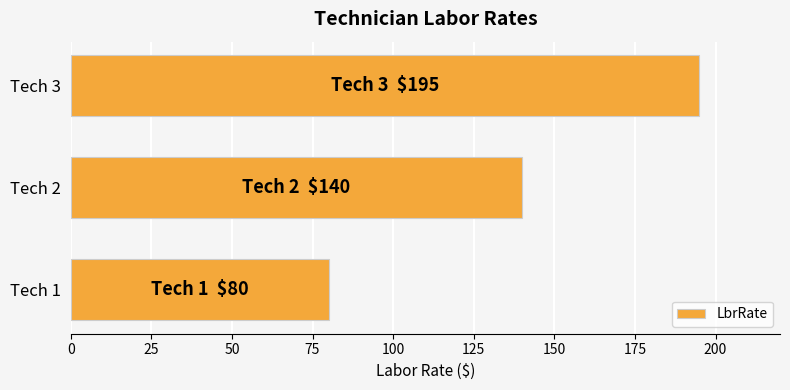

Which has a higher value, Tech 1 or Tech 3?

Tech 3